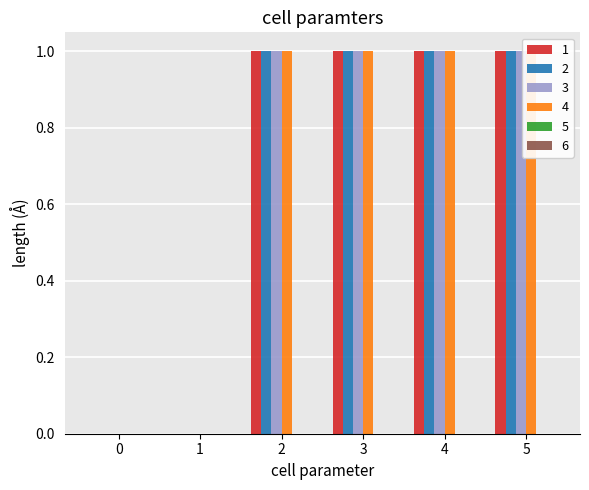

At which label does 4 reach its peak?

2